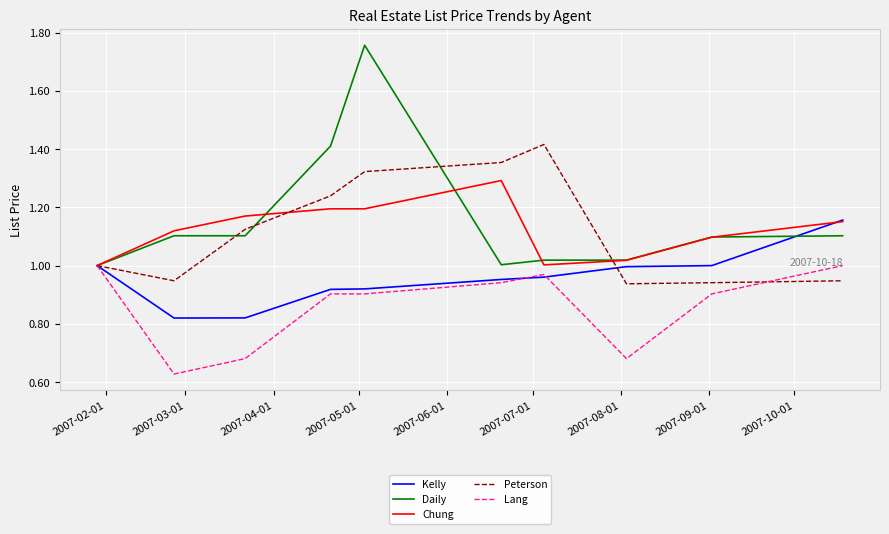

List the series in order of their peak value, highest first.

Daily, Peterson, Chung, Kelly, Lang